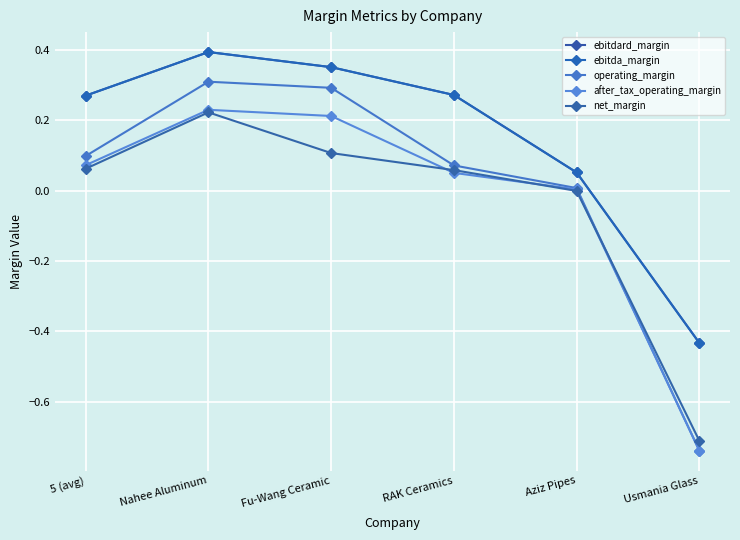

Where do operating_margin and net_margin first cross each other?

Aziz Pipes and Usmania Glass